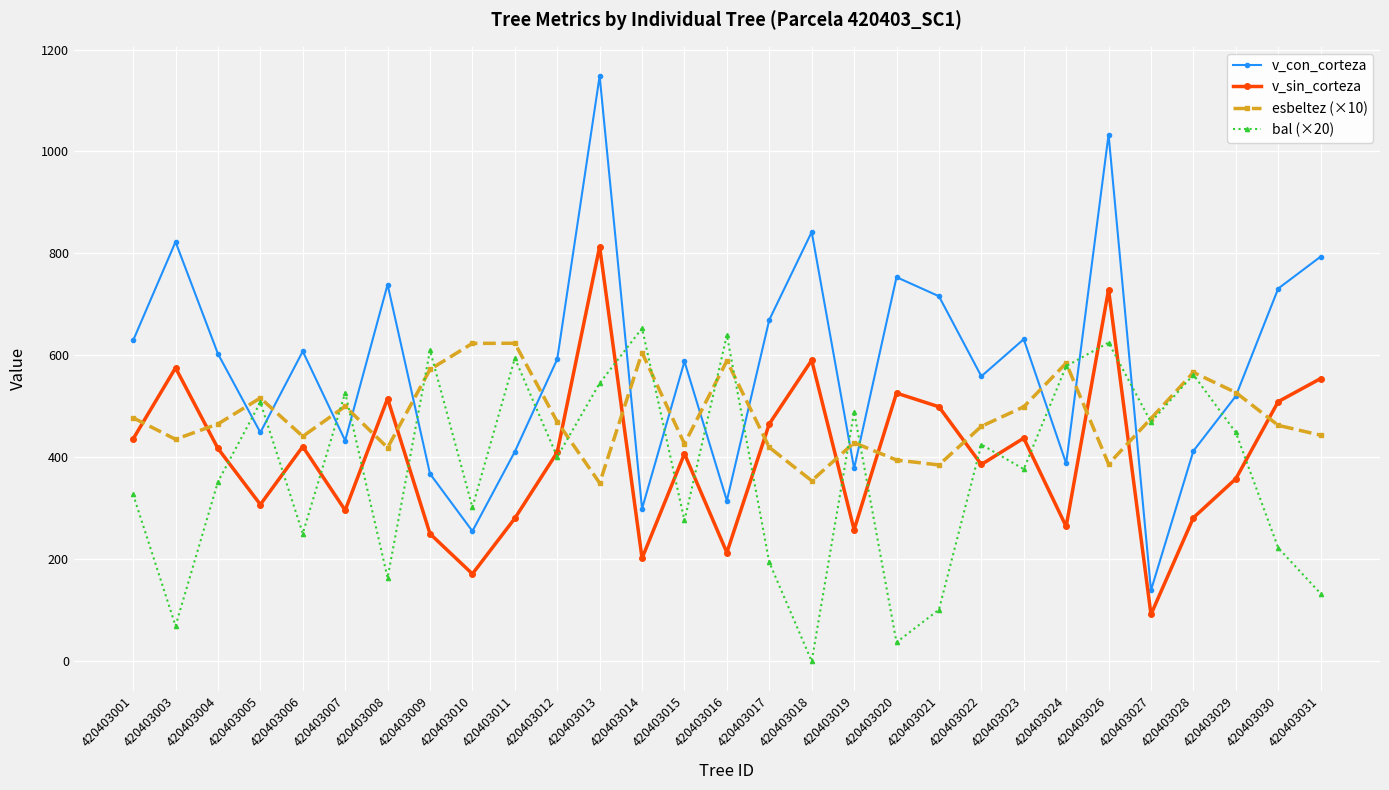

How many data points in v_sin_corteza are above 409?

15